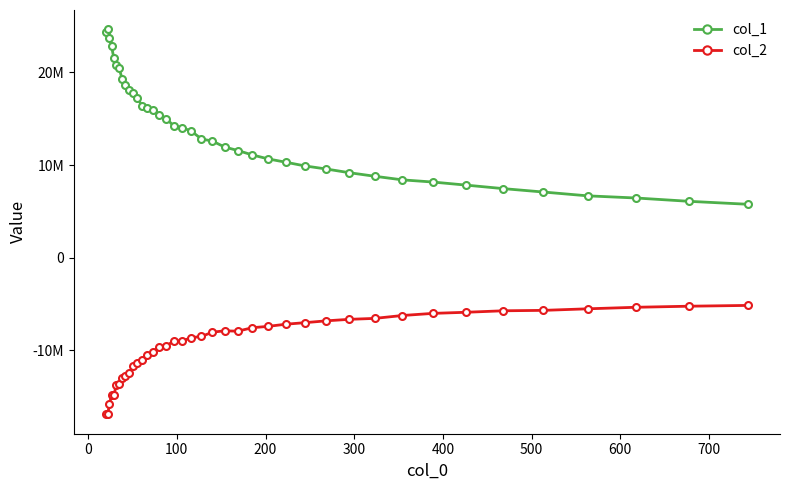

Which series has the largest range (max minus min)?

col_1